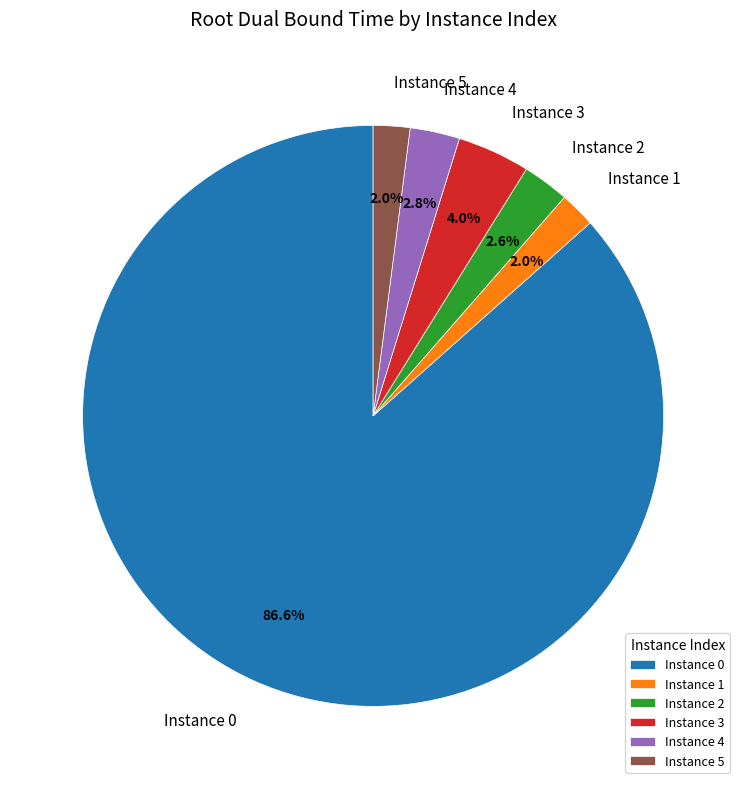

Combined, what portion of the pie is Instance 0 and Instance 3?

90.6%